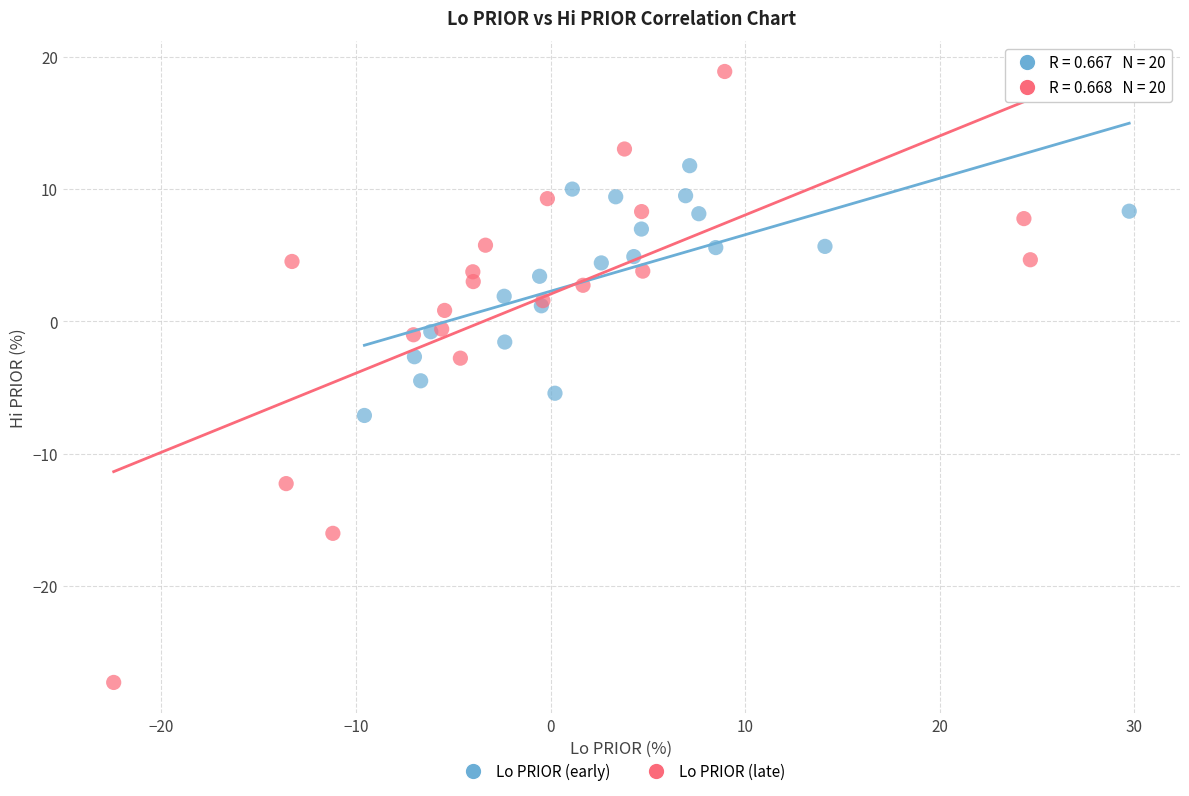

Which series has the largest Y range (max minus min)?

Lo PRIOR (late)